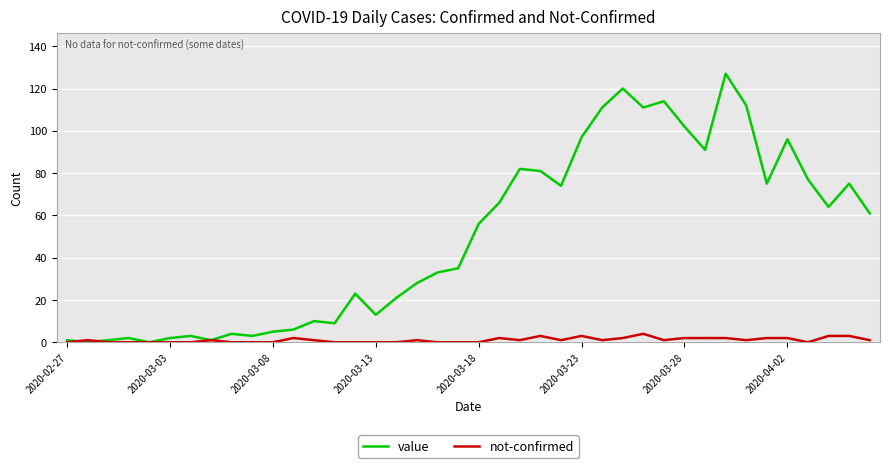

What is the sum of all not-confirmed values?

42